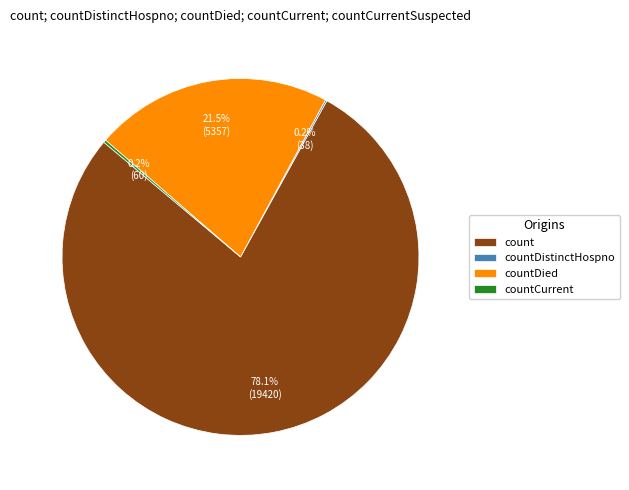

To the nearest percent, what is the average slice percentage?

25%